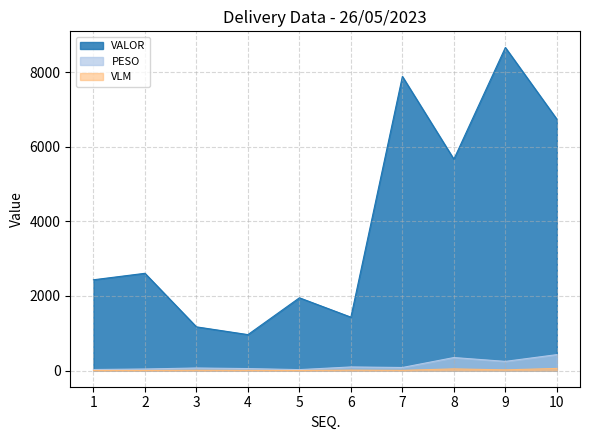

Is the value of VLM at 1 greater than the value of PESO at 7?

No